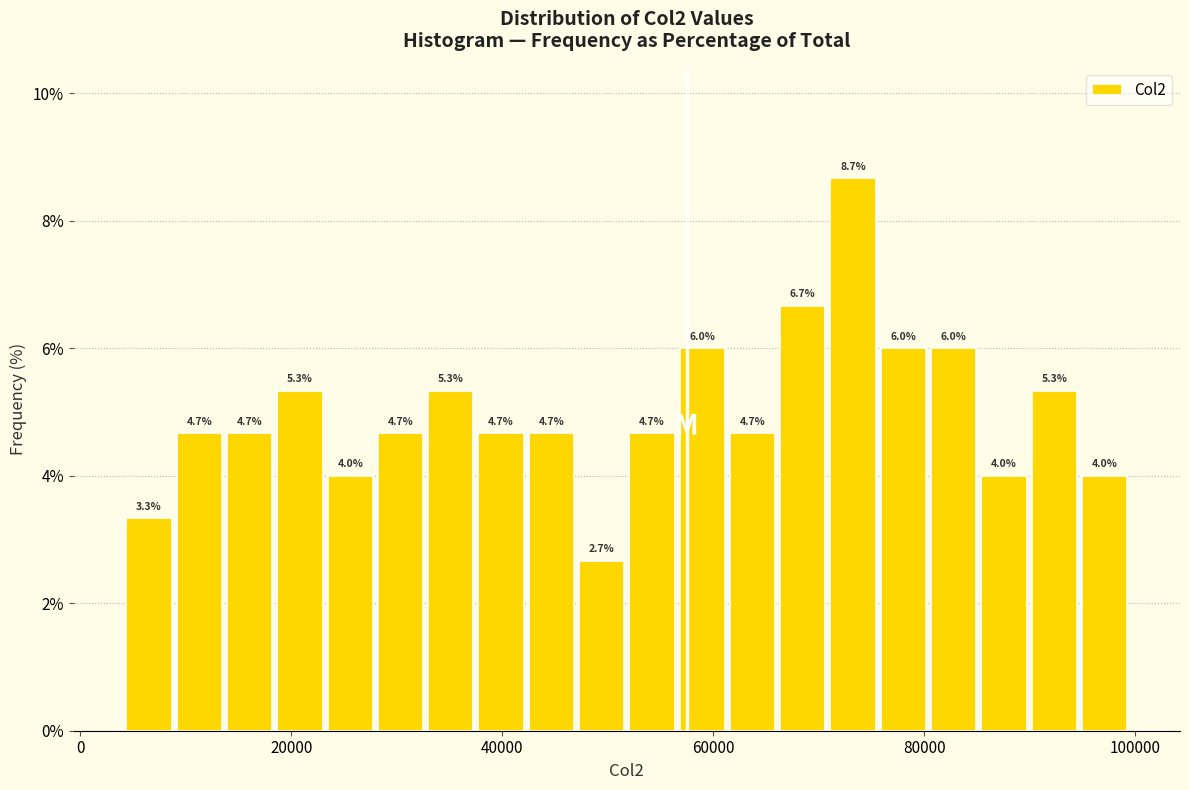

Read against the x-axis, roughly where is the centre of the tallest bar?

74000